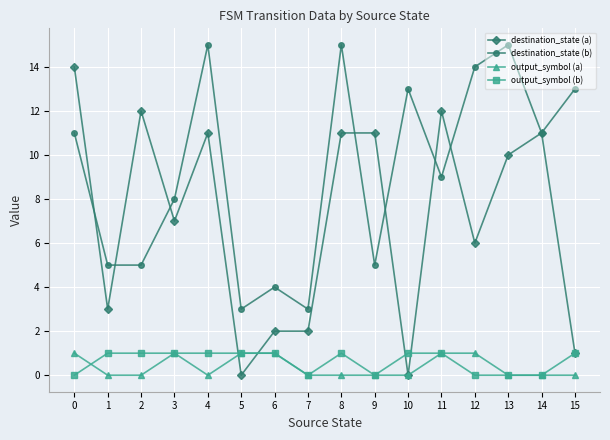

Which series has the largest total across all categories?

destination_state (b)